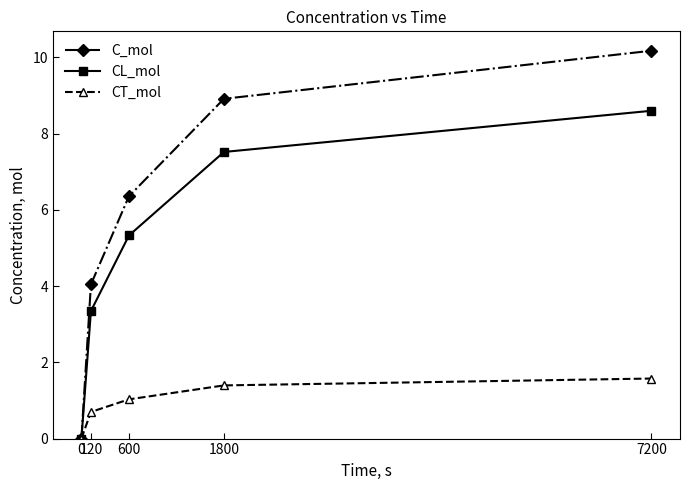

Which series has the largest range (max minus min)?

C_mol